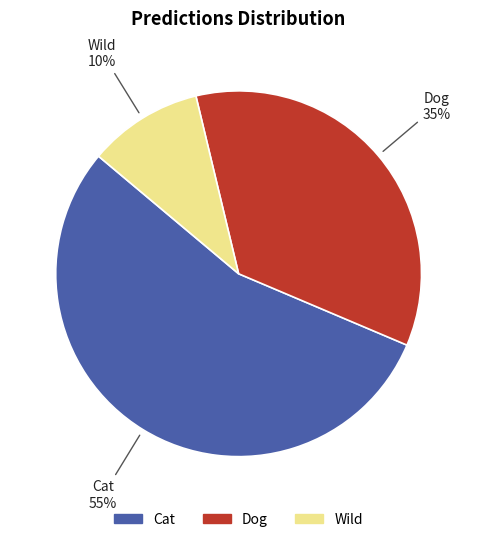

What percentage is the Dog slice, to the nearest percent?

35%